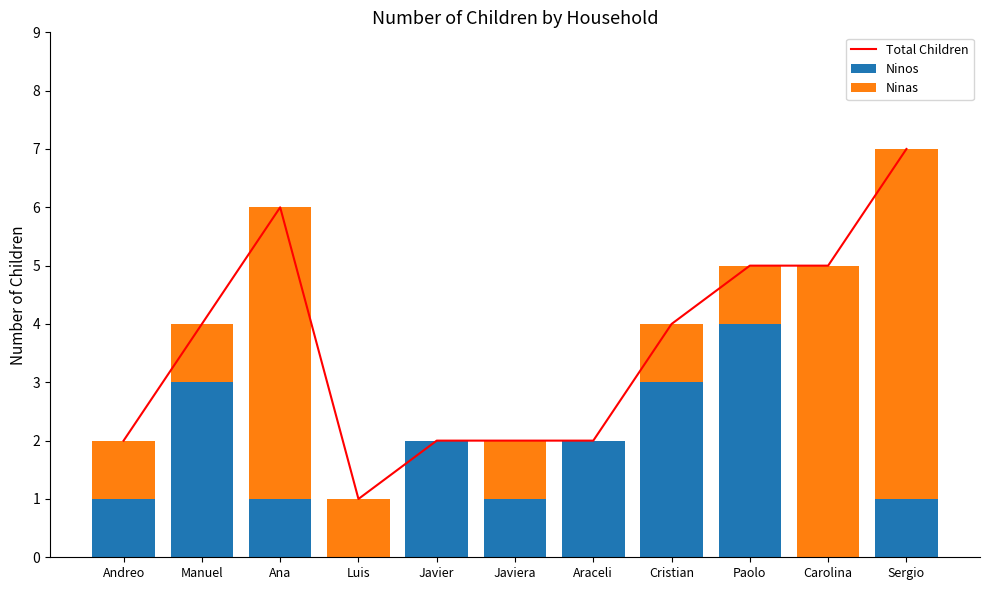

At Sergio, list the series in order from smallest to largest.

Ninos, Ninas, Total Children